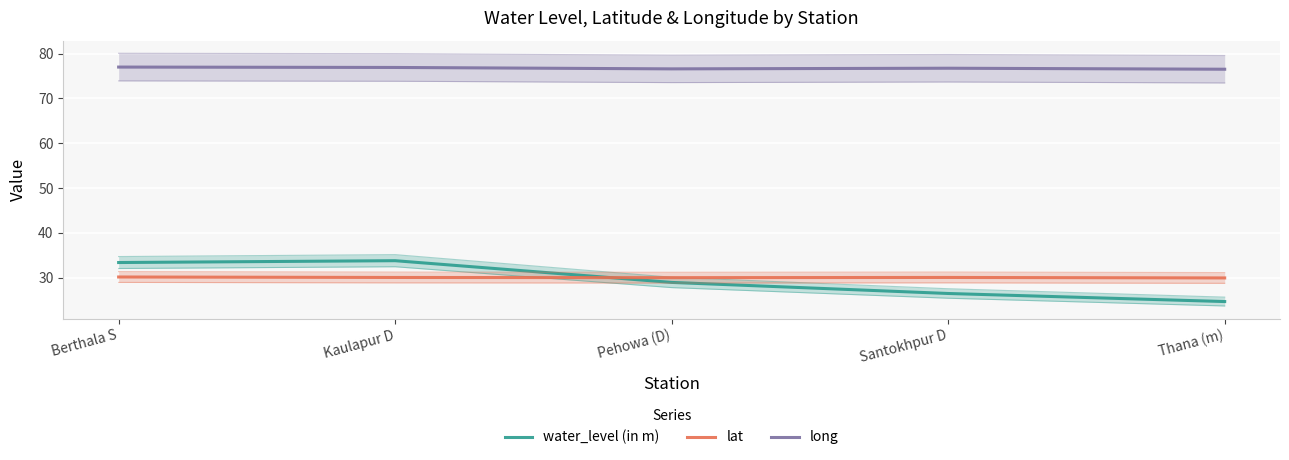

Where is the first local minimum for lat?

Pehowa (D)